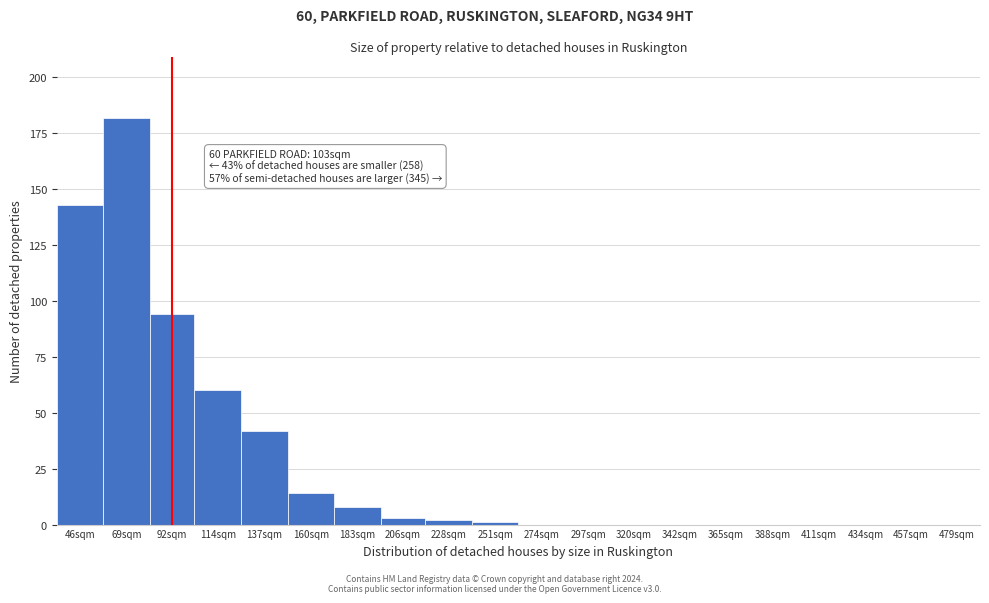

Reading left to right, what are all the values shown in this chart?

46sqm=143	69sqm=182	92sqm=94	114sqm=60	137sqm=42	160sqm=14	183sqm=8	206sqm=3	228sqm=2	251sqm=1	274sqm=0	297sqm=0	320sqm=0	342sqm=0	365sqm=0	388sqm=0	411sqm=0	434sqm=0	457sqm=0	479sqm=0